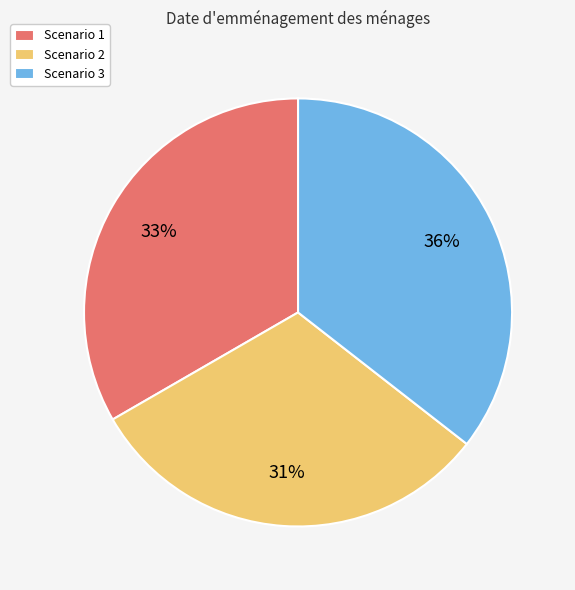

Do Scenario 3 and Scenario 2 together represent more than half of the pie?

Yes